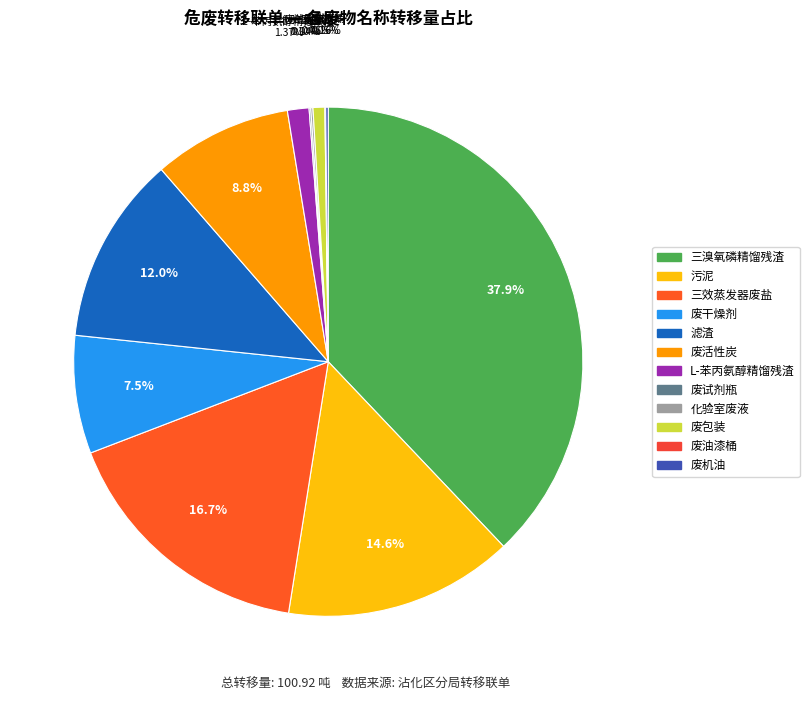

To the nearest percent, what is the difference between the largest and smallest slice percentages?

38%